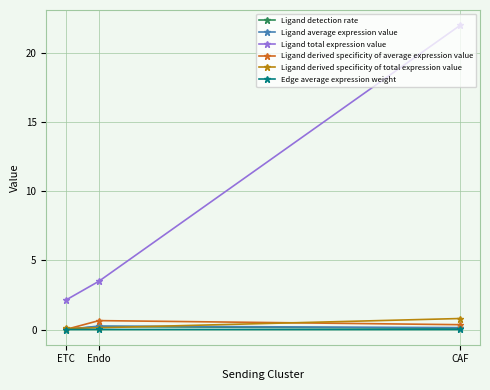

What is the label of the 2nd point from the left?

Endo